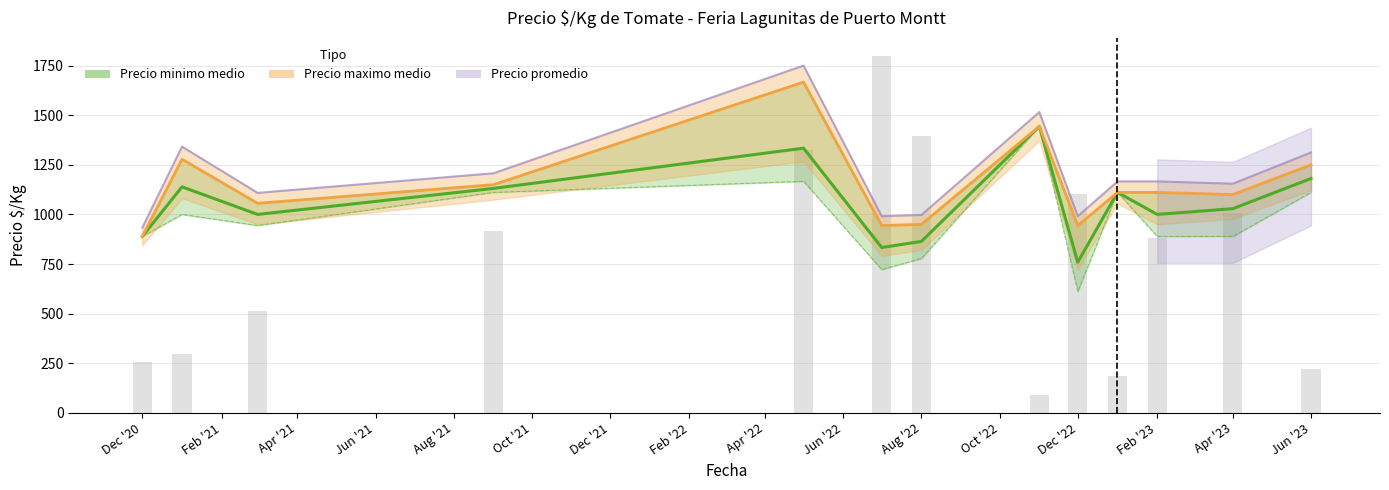

What is the minimum value shown in the chart?

88.2